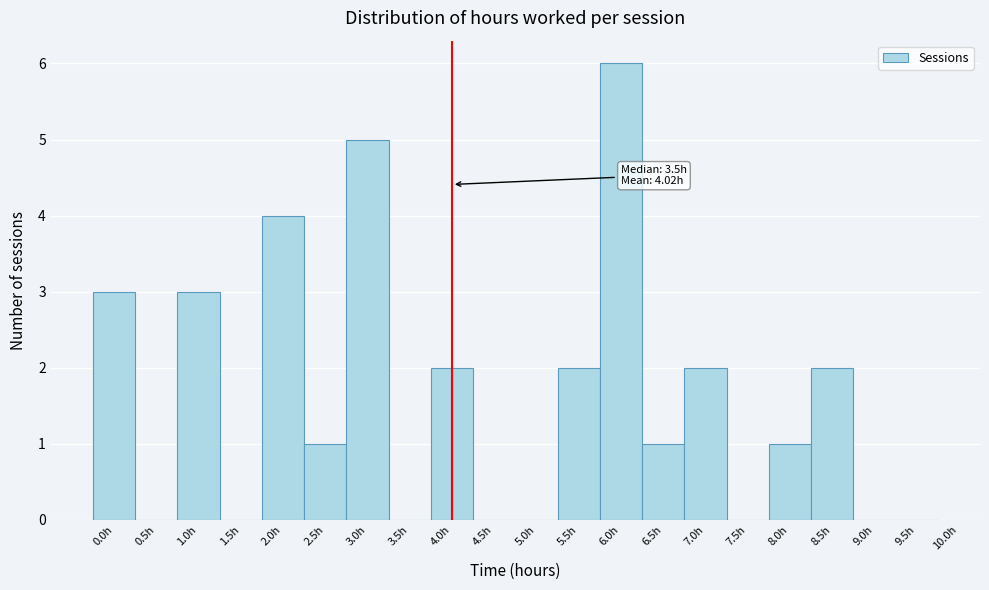

Over which range of the x-axis is the bar tallest?

5.75 to 6.25